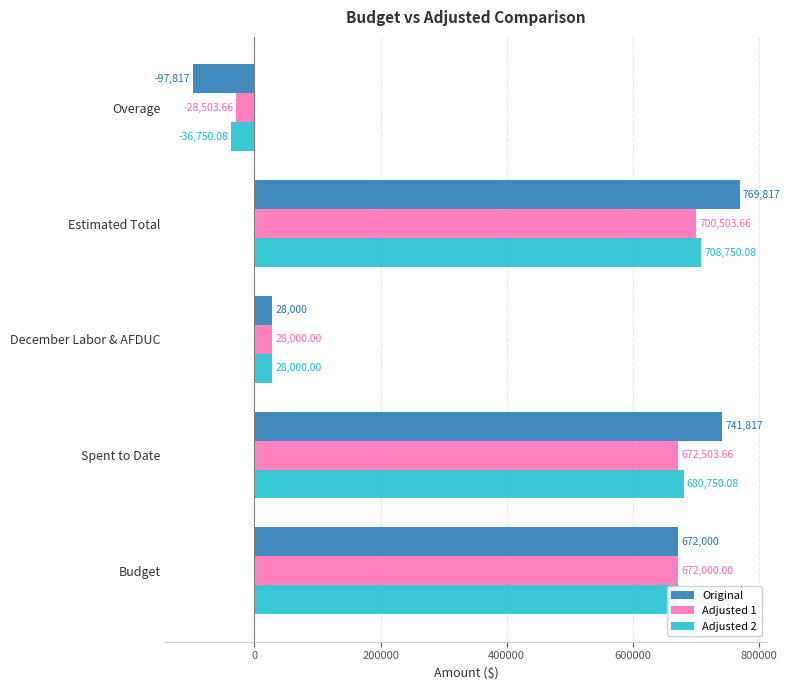

Rank the series by their maximum value, from lowest to highest.

Adjusted 1, Adjusted 2, Original